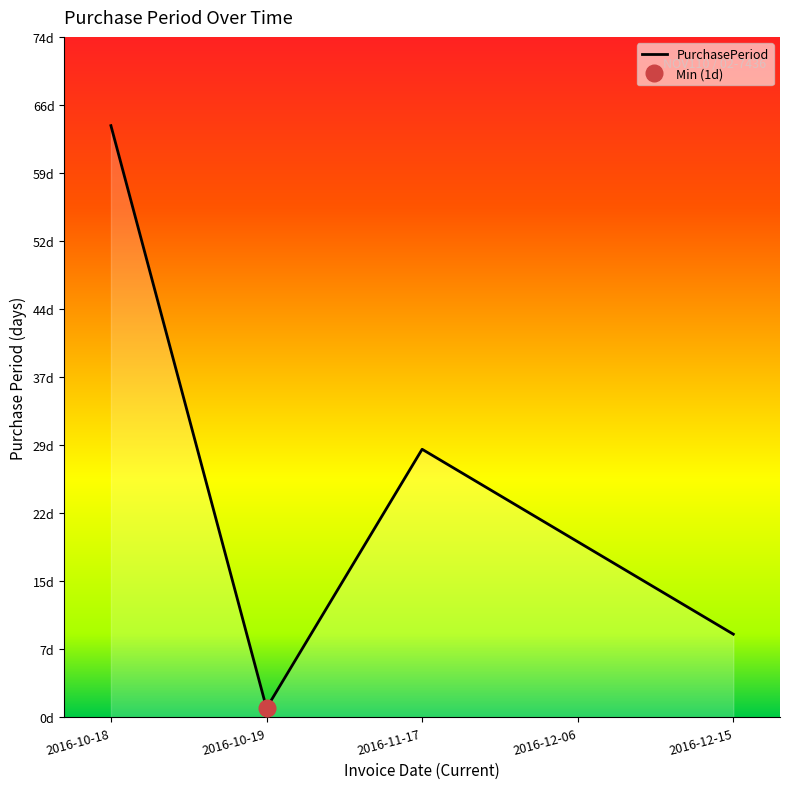

Count the number of categories in the chart.

5